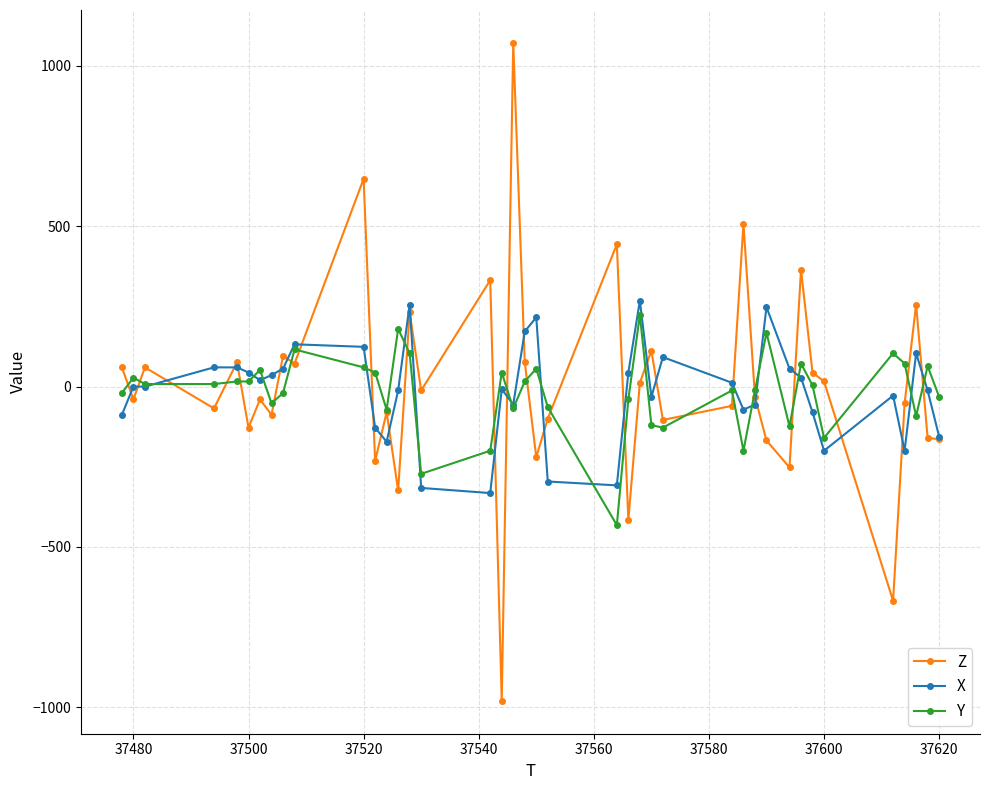

What is the maximum value shown in the chart?

1072